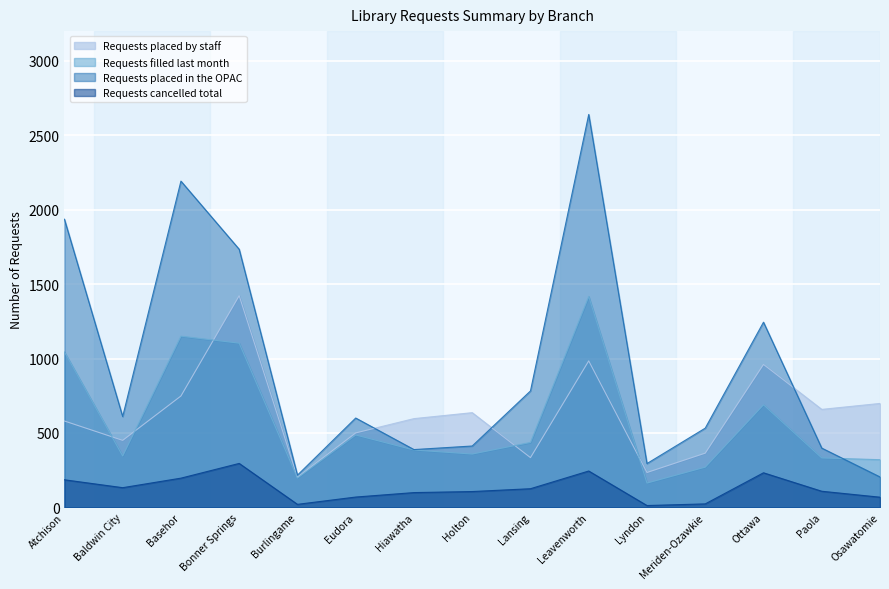

Where is the first local minimum for Requests cancelled total?

Baldwin City